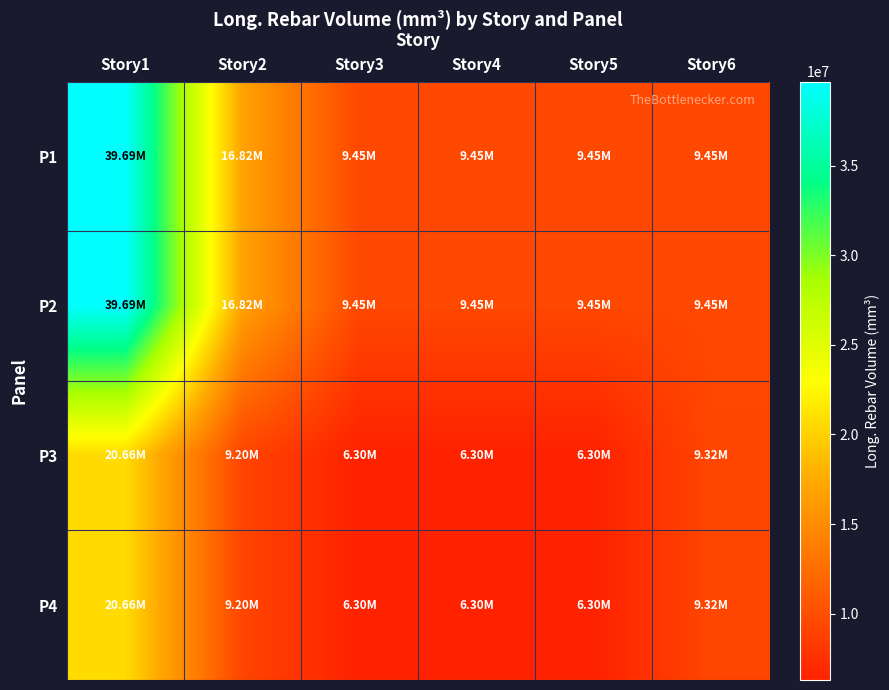

Which series has the largest range (max minus min)?

P1